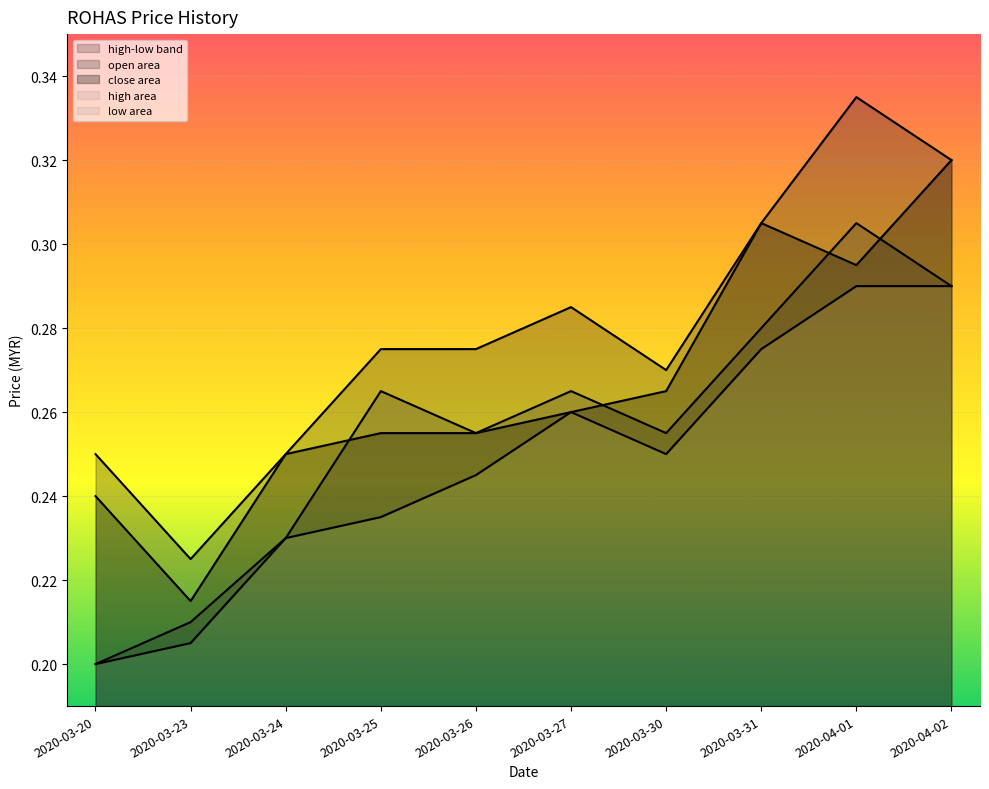

Rank the categories by open value from highest to lowest.

2020-04-01, 2020-04-02, 2020-03-31, 2020-03-25, 2020-03-27, 2020-03-26, 2020-03-30, 2020-03-24, 2020-03-23, 2020-03-20